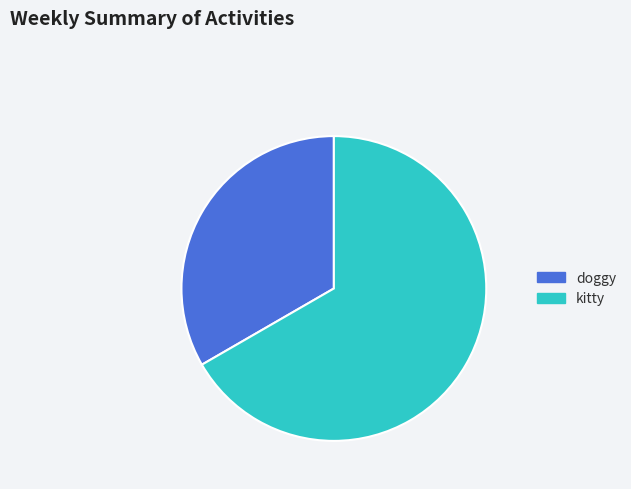

Rank the categories by value from lowest to highest.

doggy, kitty